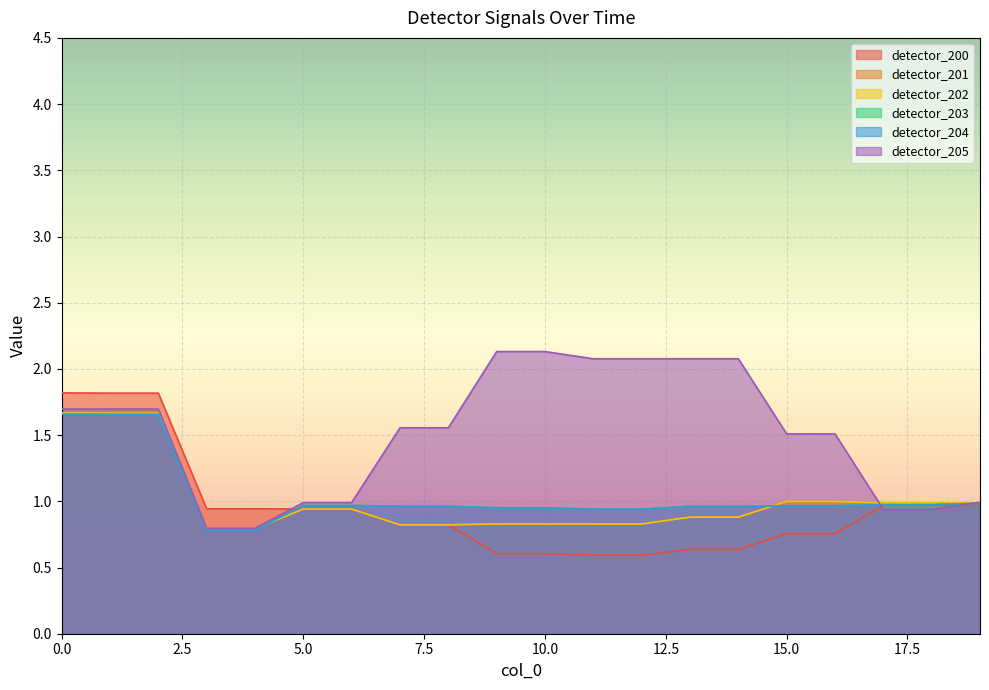

Reading right to left, transcribe all the data shown in this chart.

detector_200: 1.0	1.0	1.0	0.8	0.8	0.6	0.6	0.6	0.6	0.6	0.6	0.8	0.8	0.9	0.9	0.9	0.9	1.8	1.8	1.8
detector_201: 1.0	1.0	1.0	1.0	1.0	0.9	0.9	0.8	0.8	0.8	0.8	0.8	0.8	0.9	0.9	0.8	0.8	1.7	1.7	1.7
detector_202: 1.0	1.0	1.0	1.0	1.0	0.9	0.9	0.8	0.8	0.8	0.8	0.8	0.8	0.9	0.9	0.8	0.8	1.7	1.7	1.7
detector_203: 1.0	1.0	1.0	1.0	1.0	1.0	1.0	0.9	0.9	1.0	1.0	1.0	1.0	1.0	1.0	0.8	0.8	1.7	1.7	1.7
detector_204: 1.0	1.0	1.0	1.0	1.0	1.0	1.0	0.9	0.9	1.0	1.0	1.0	1.0	1.0	1.0	0.8	0.8	1.7	1.7	1.7
detector_205: 1.0	0.9	0.9	1.5	1.5	2.1	2.1	2.1	2.1	2.1	2.1	1.6	1.6	1.0	1.0	0.8	0.8	1.7	1.7	1.7